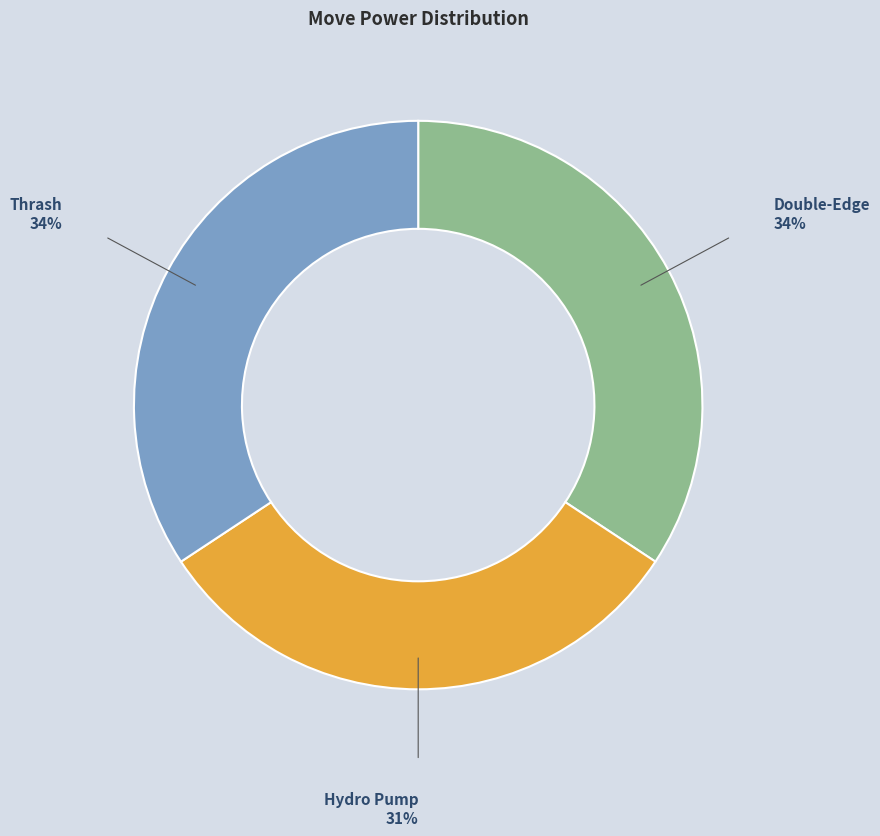

Approximately how many times larger is the value at Double-Edge compared to Hydro Pump?

1.1